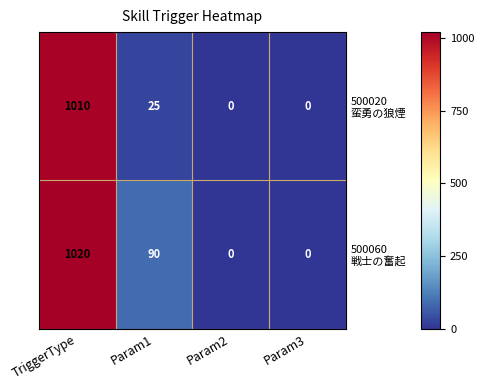

At how many categories does at least one series exceed 943?

1